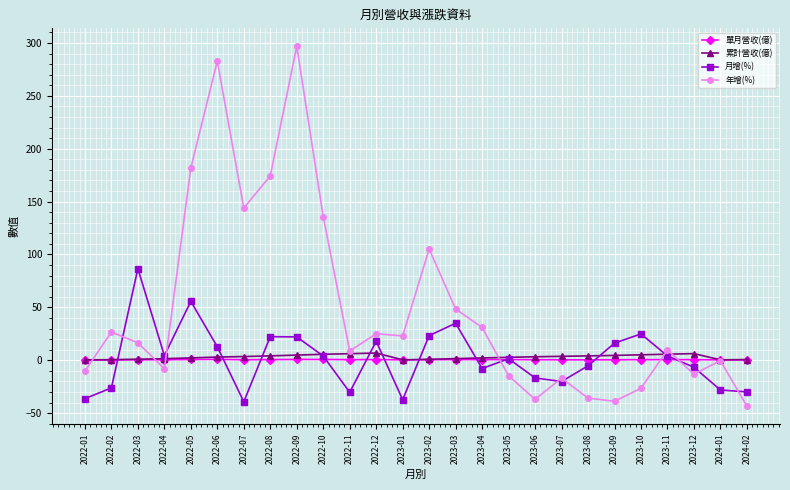

How many values in the 年增(%) series are below 16?

13